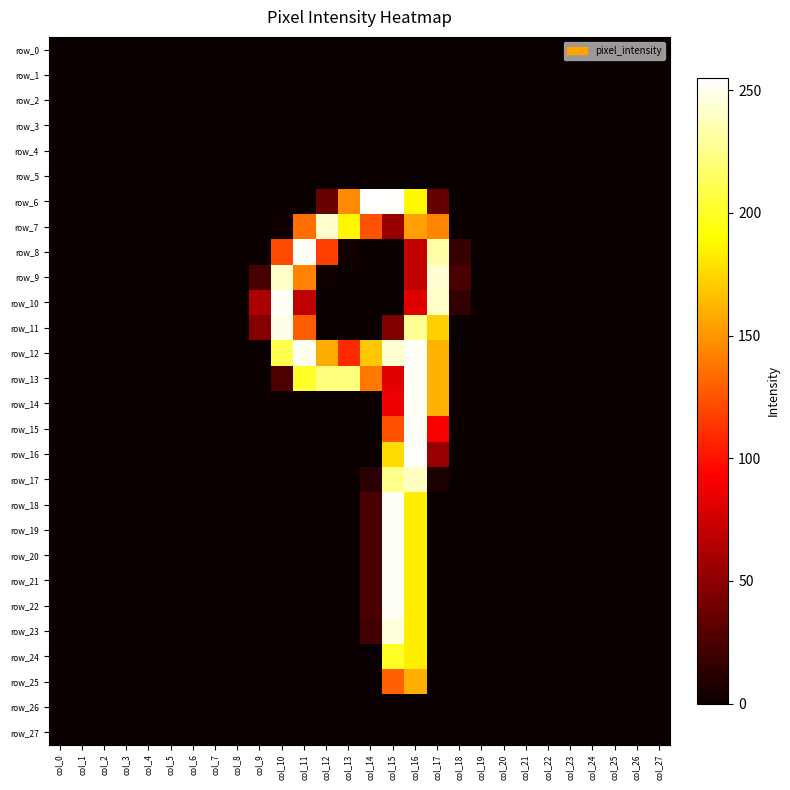

The value of row_21 at col_5 is -82. True or false?

False